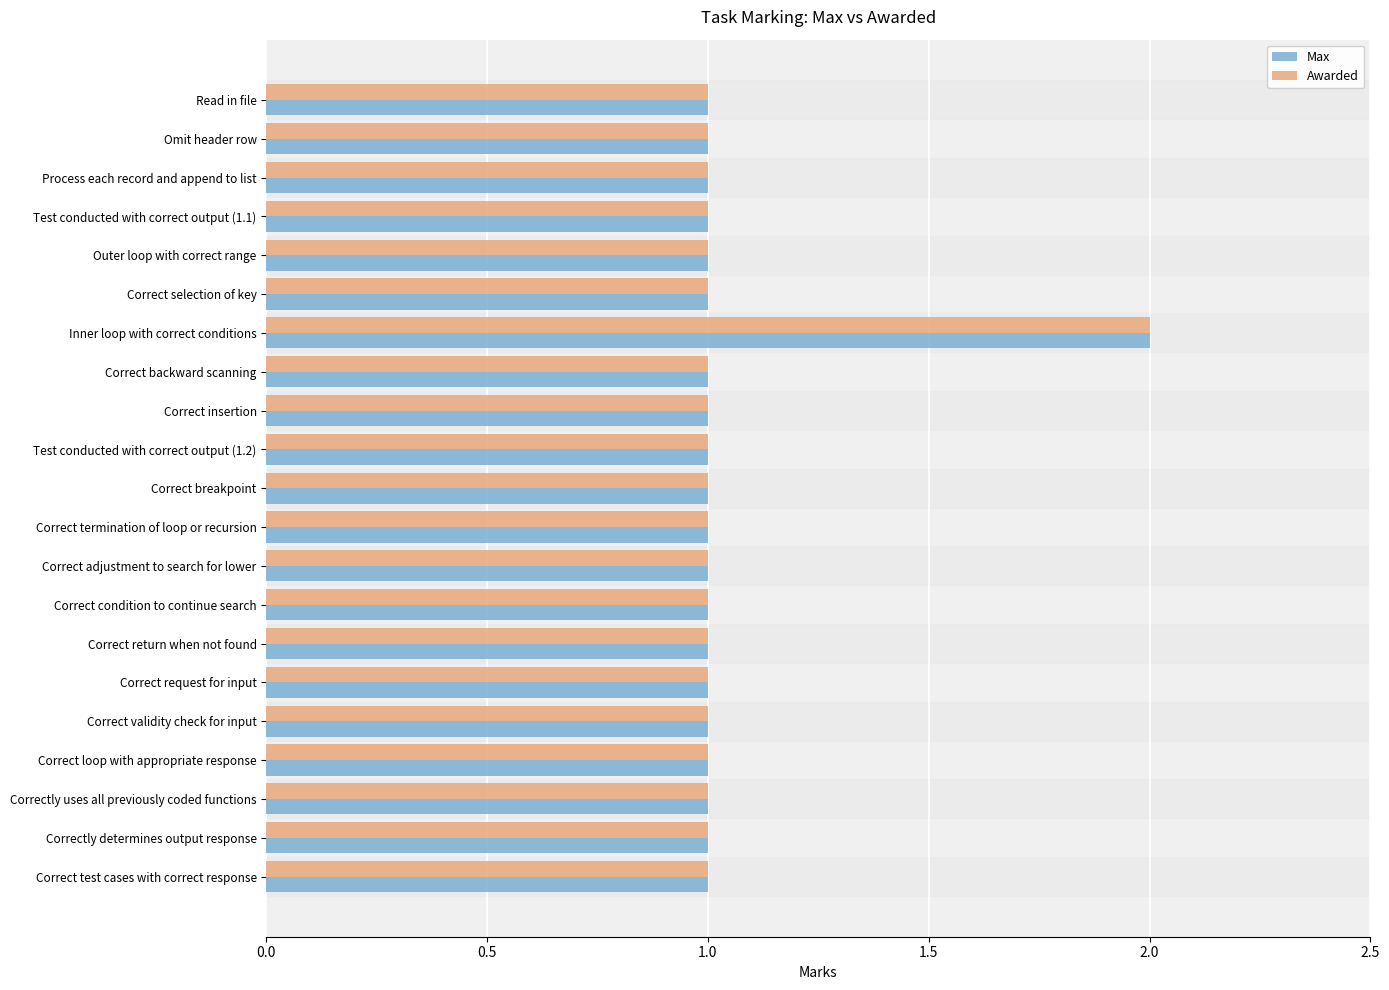

Is it true that Awarded equals 1 at Correct adjustment to search for lower?

True